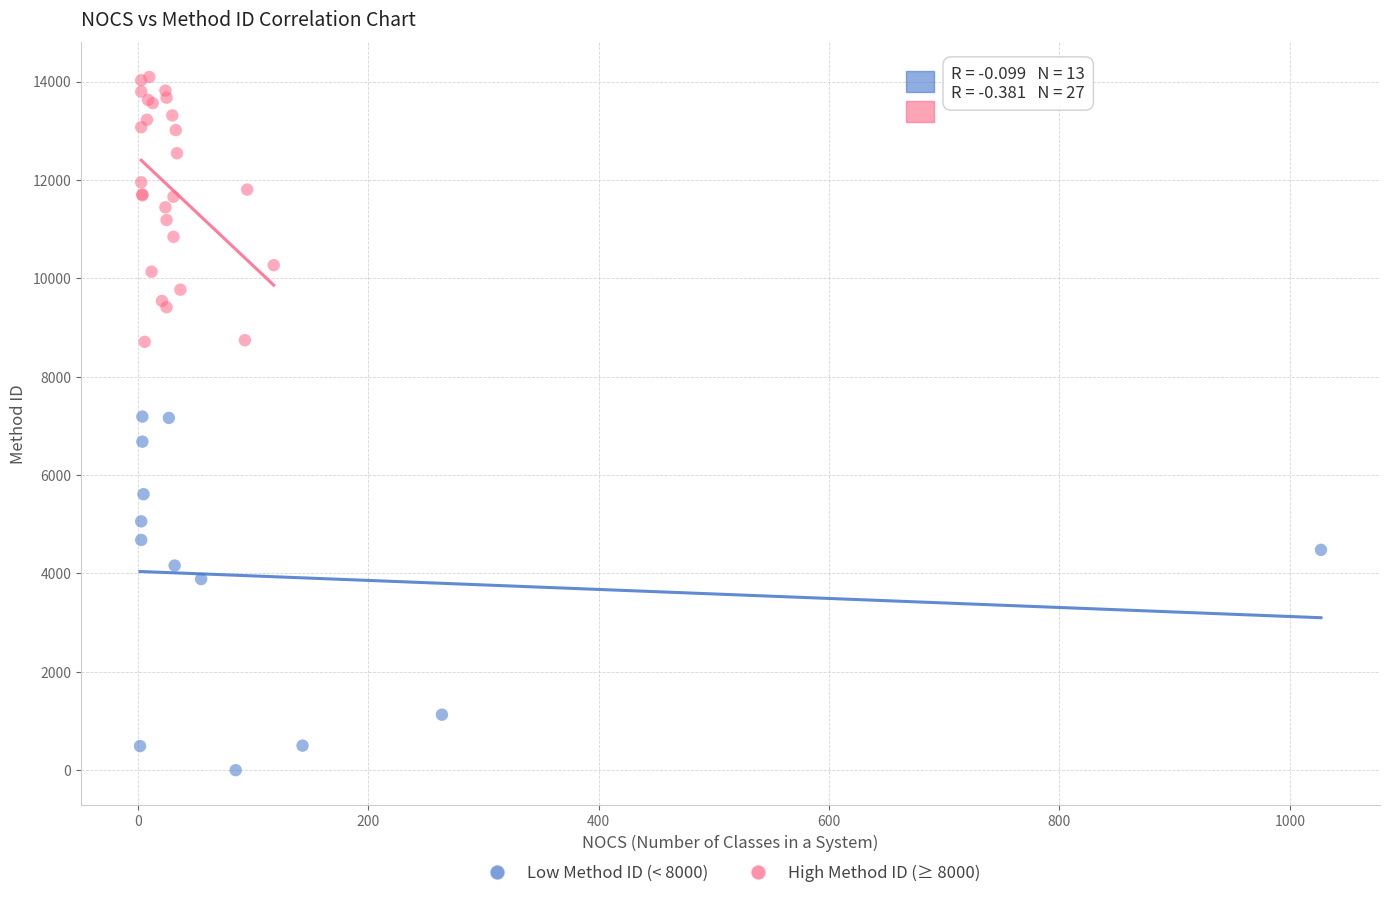

Which series reaches the minimum Y coordinate?

Low Method ID (< 8000)